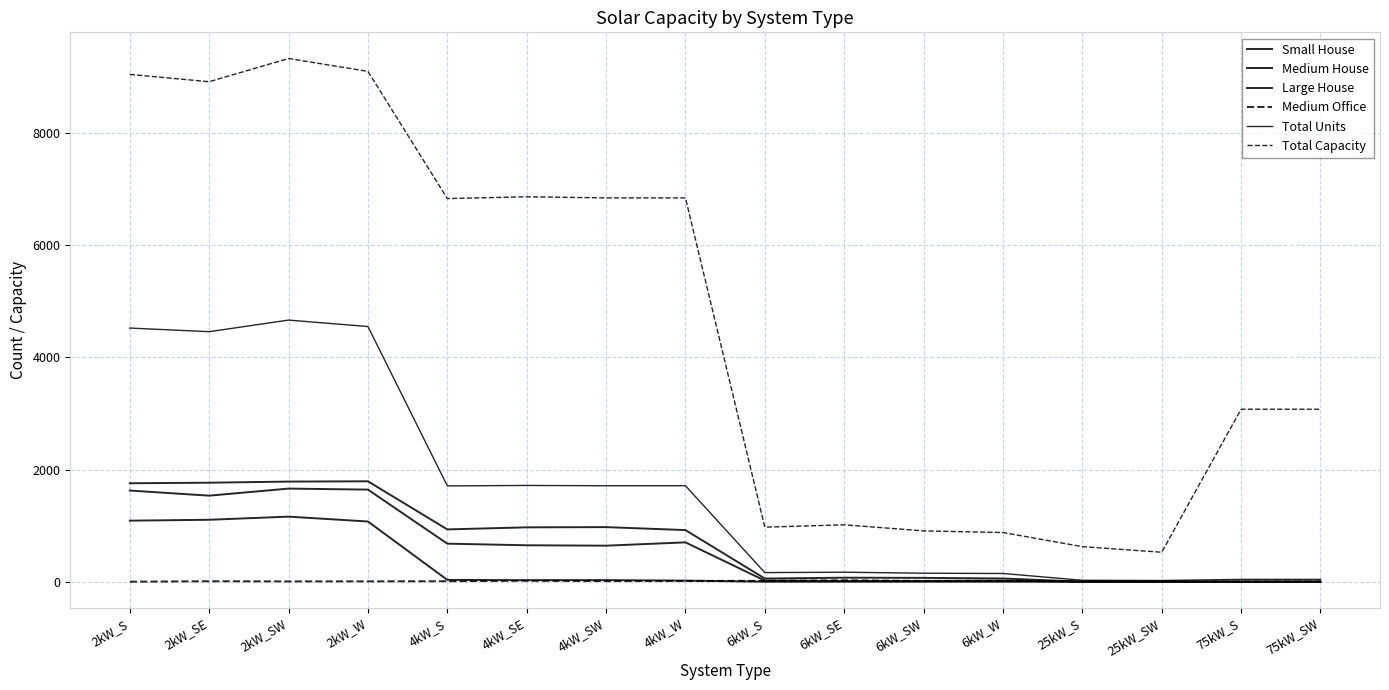

Does the chart display data point markers on the line(s)?

No